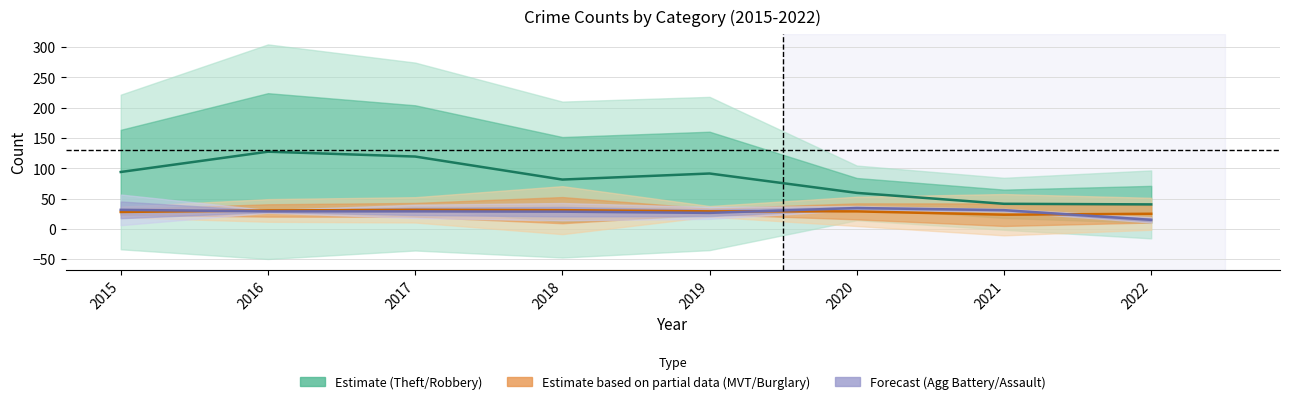

The value of Theft / Robbery at 2018 is 81.5. True or false?

True